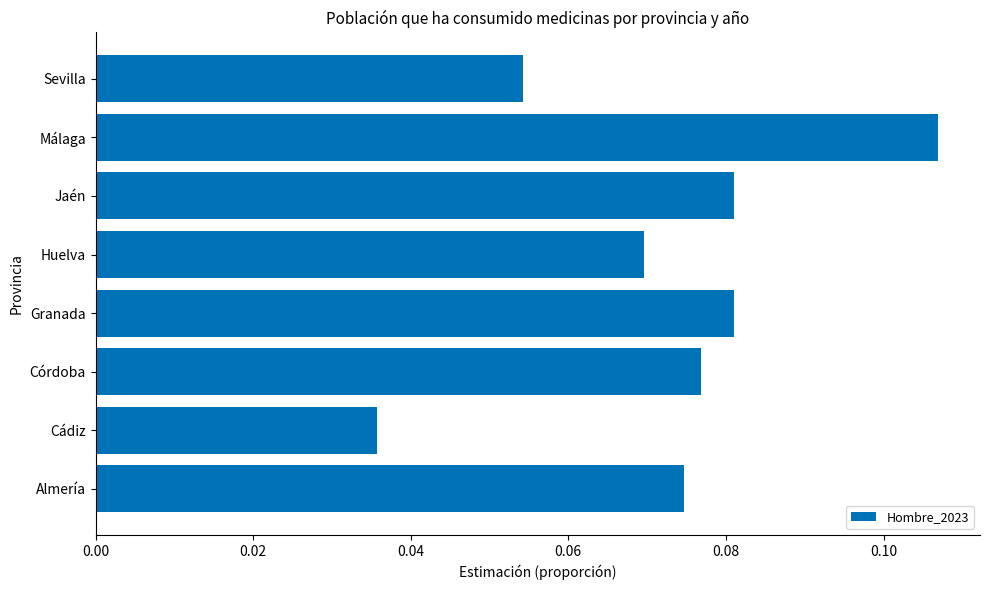

True or false: the data shows 0.0 at Sevilla.

False